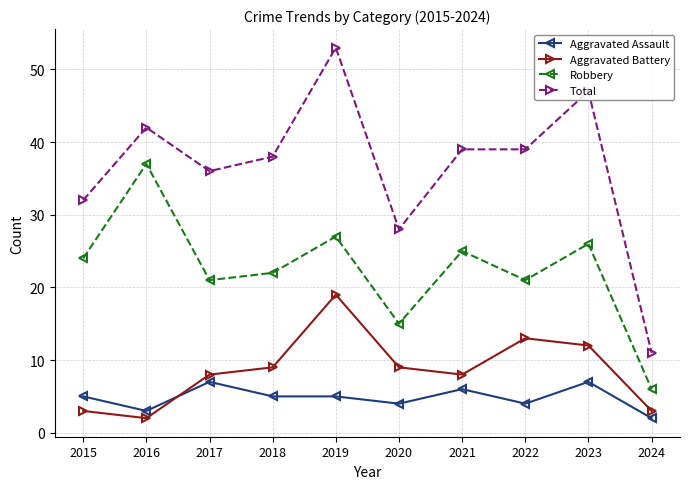

At which label does Aggravated Battery reach its peak?

2019